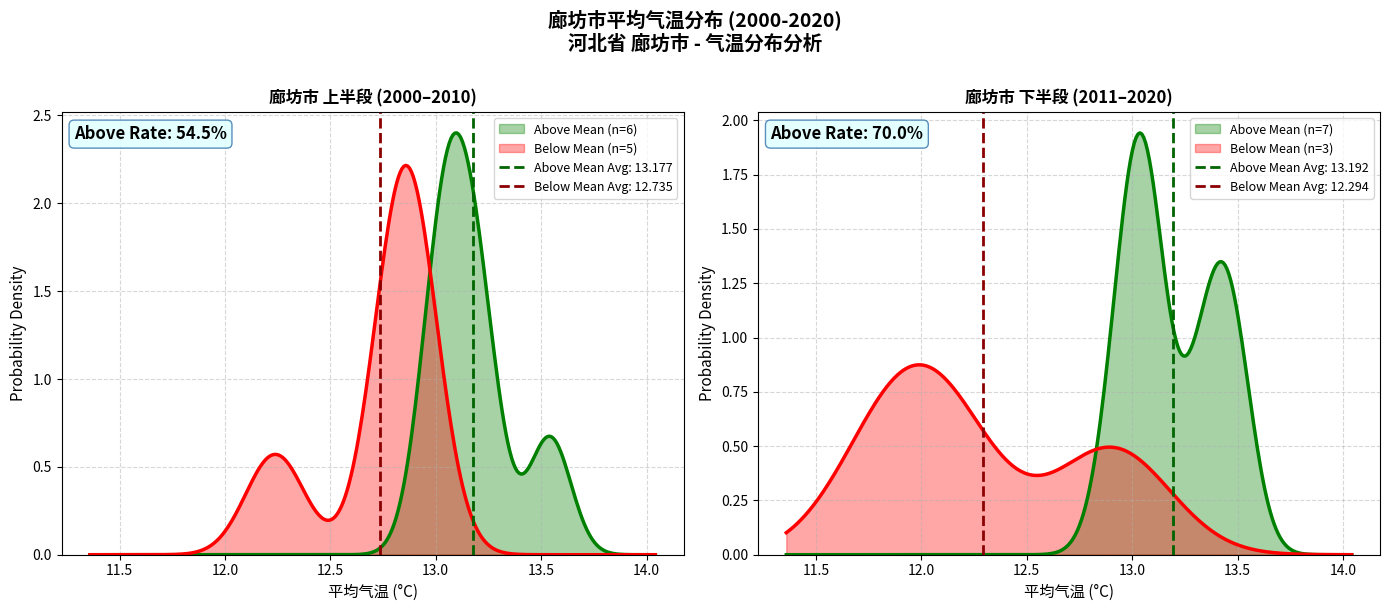

What is the value of the 7th point from the left?

13.2